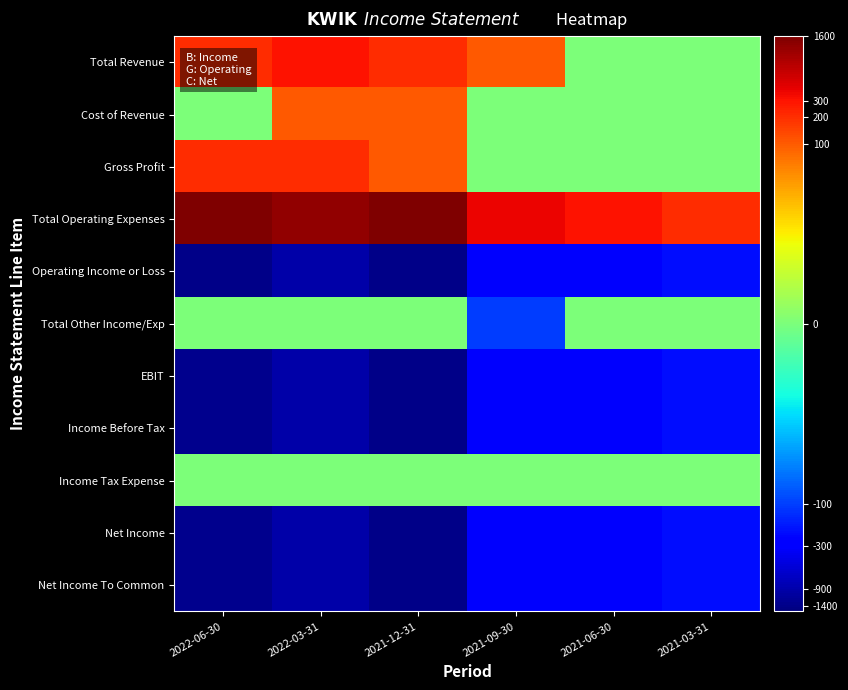

Rank the series at 2021-12-31 from highest to lowest value.

Total Operating Expenses, Total Revenue, Cost of Revenue, Gross Profit, Total Other Income/Exp, Income Tax Expense, Operating Income or Loss, EBIT, Income Before Tax, Net Income, Net Income To Common